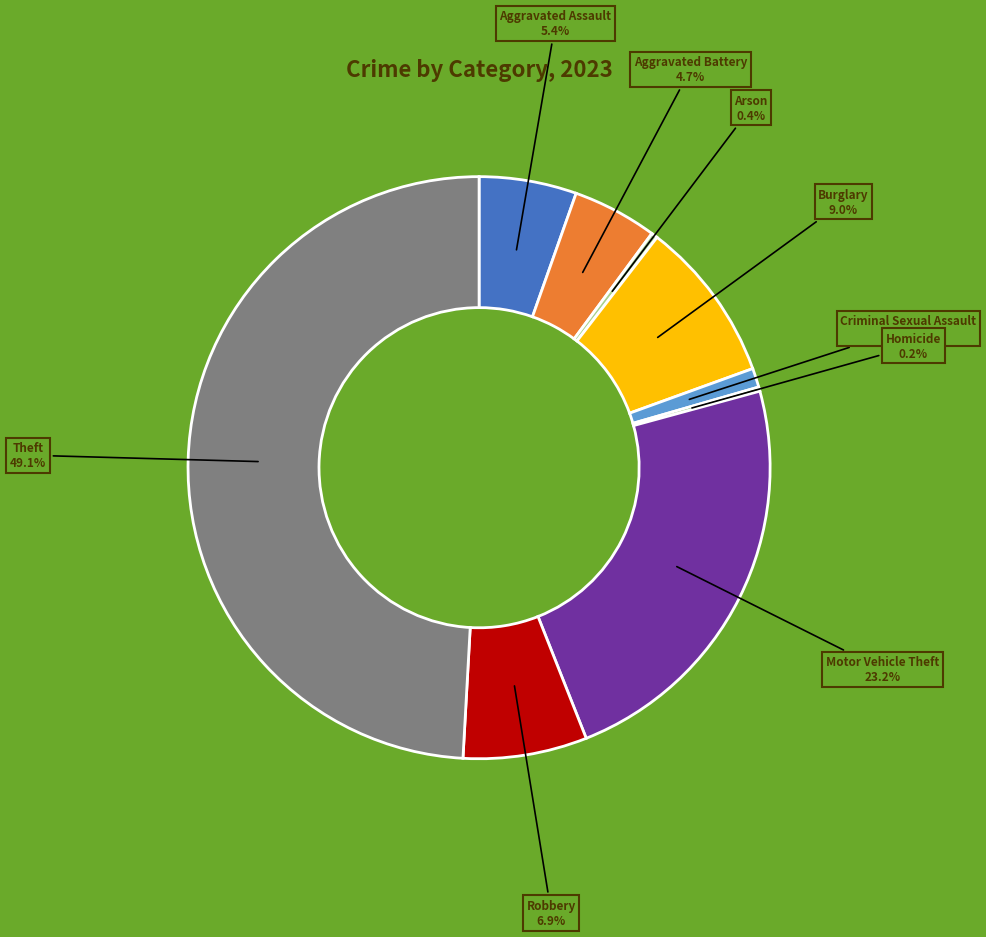

To the nearest percent, what is the difference between the largest and smallest slice percentages?

49%